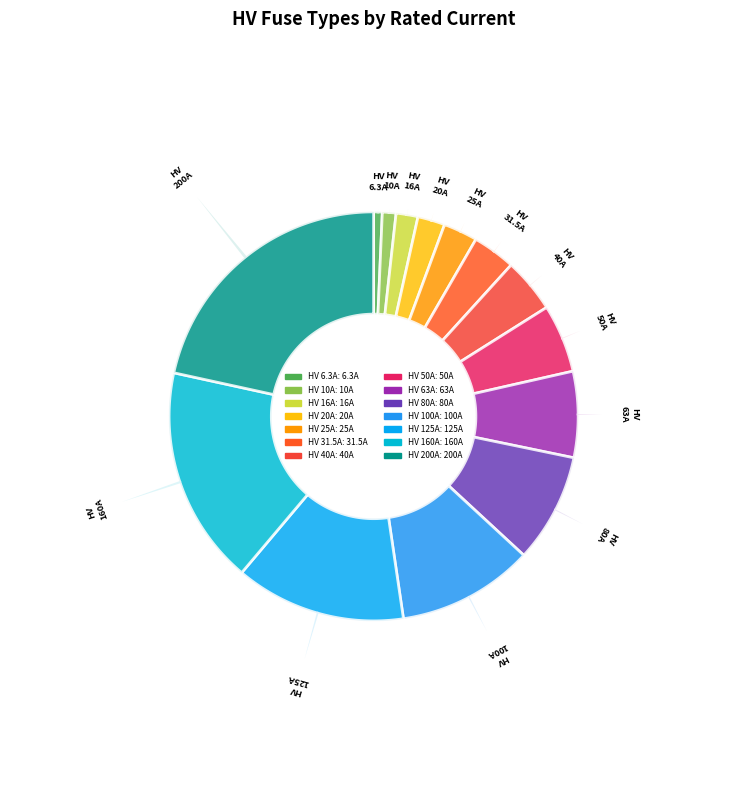

Is HV 31.5A the majority of the pie?

No